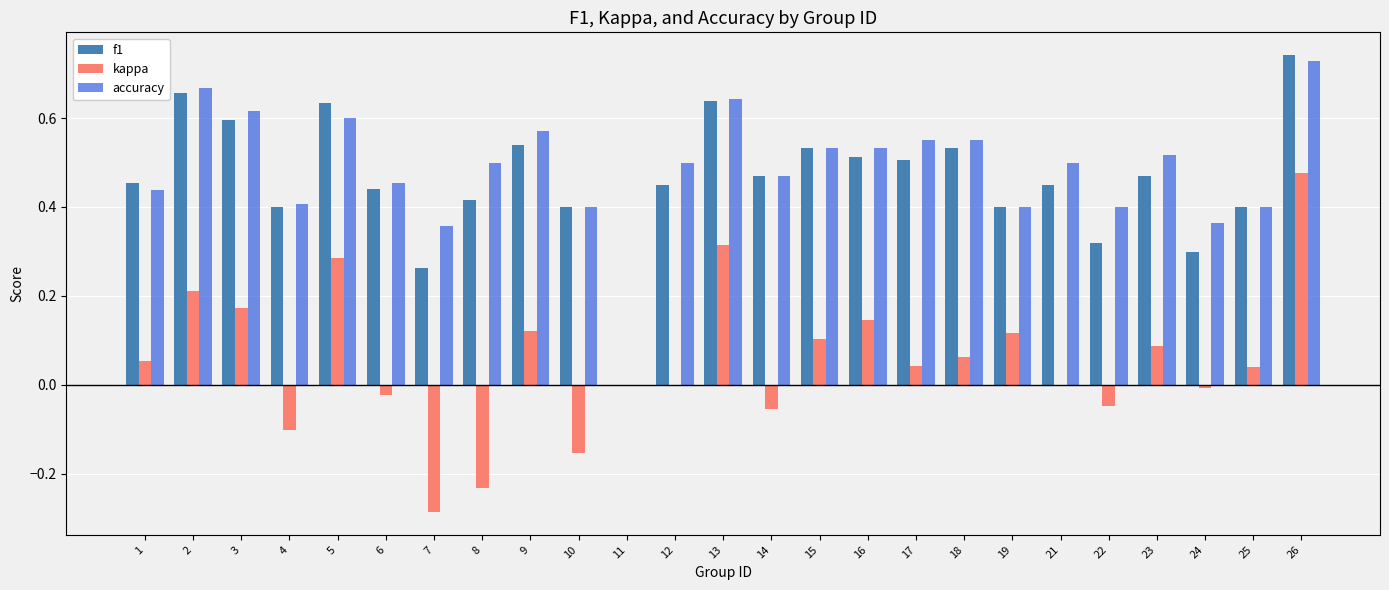

Which series has the largest range (max minus min)?

kappa